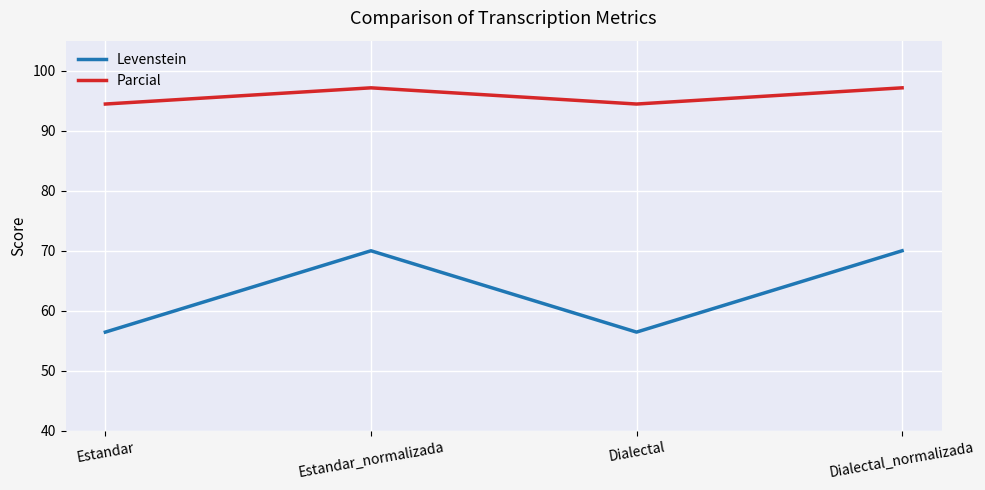

Is the value of Levenstein at Dialectal_normalizada greater than the value of Parcial at Estandar?

No